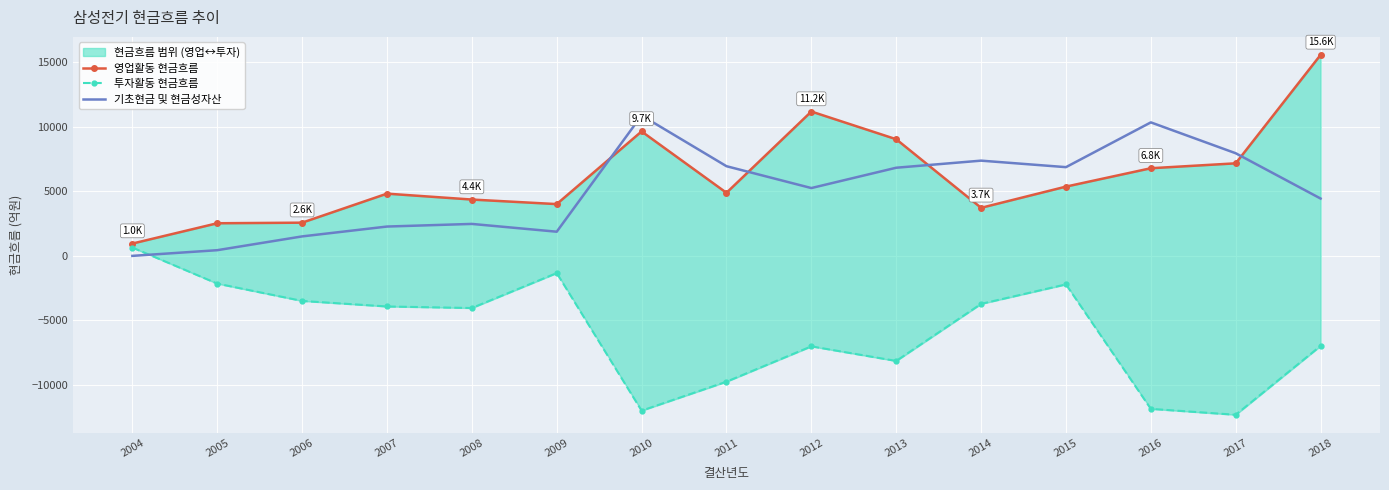

Is this an area chart (filled region under the line)?

No